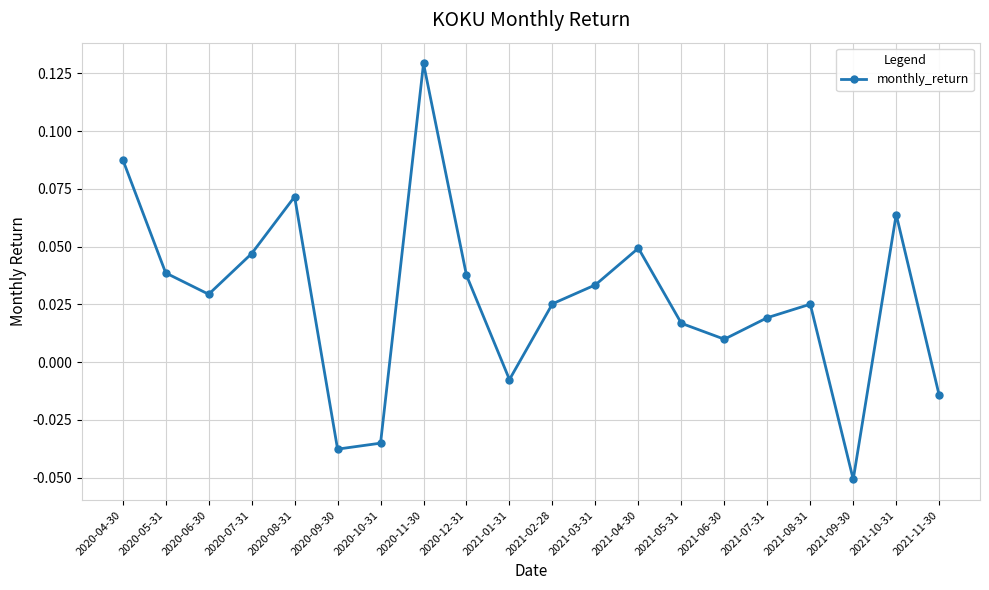

Which label corresponds to the largest value in the chart?

2020-11-30